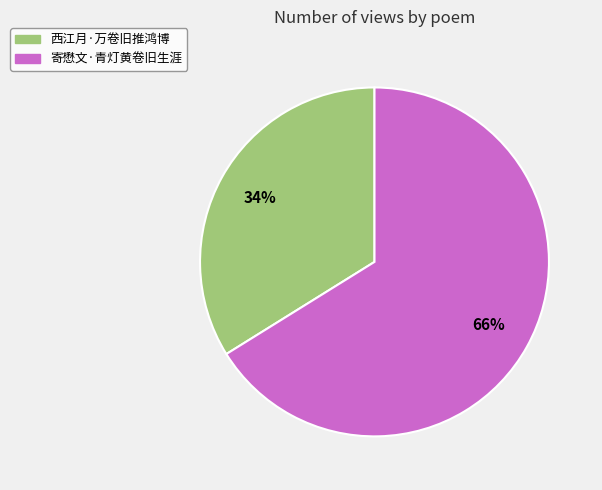

Rank the categories by value from highest to lowest.

寄懋文·青灯黄卷旧生涯, 西江月·万卷旧推鸿博